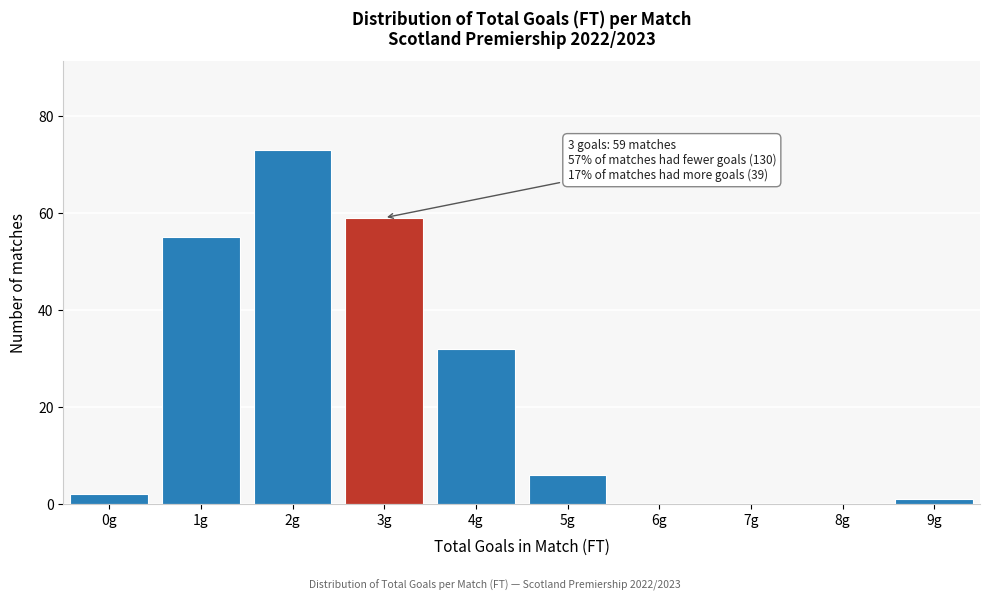

Reading left to right, list all the values displayed in this chart.

0g=2	1g=55	2g=73	3g=59	4g=32	5g=6	6g=0	7g=0	8g=0	9g=1